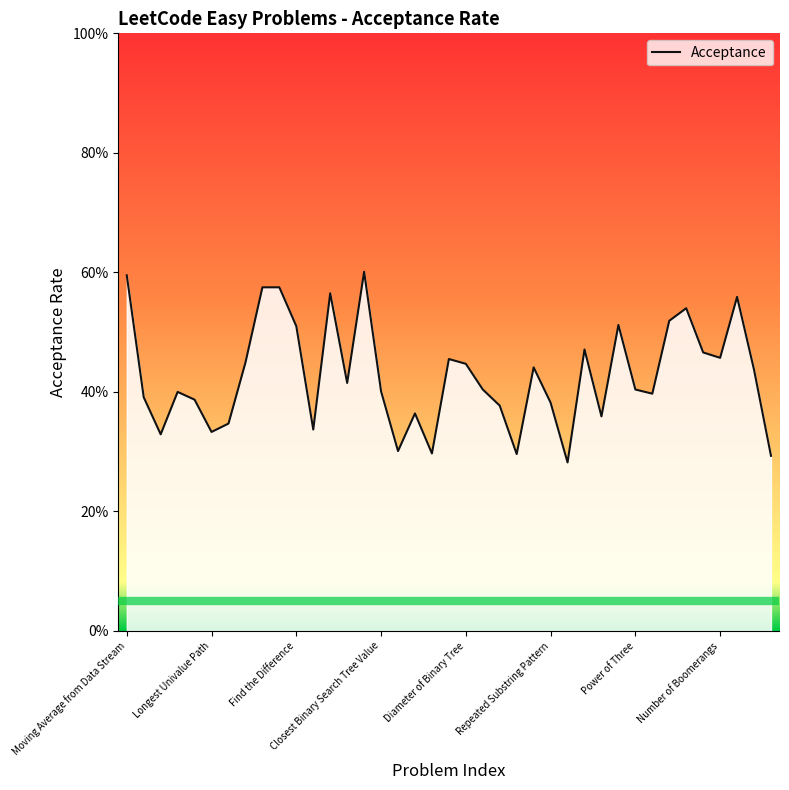

Does the chart have visible grid lines?

No